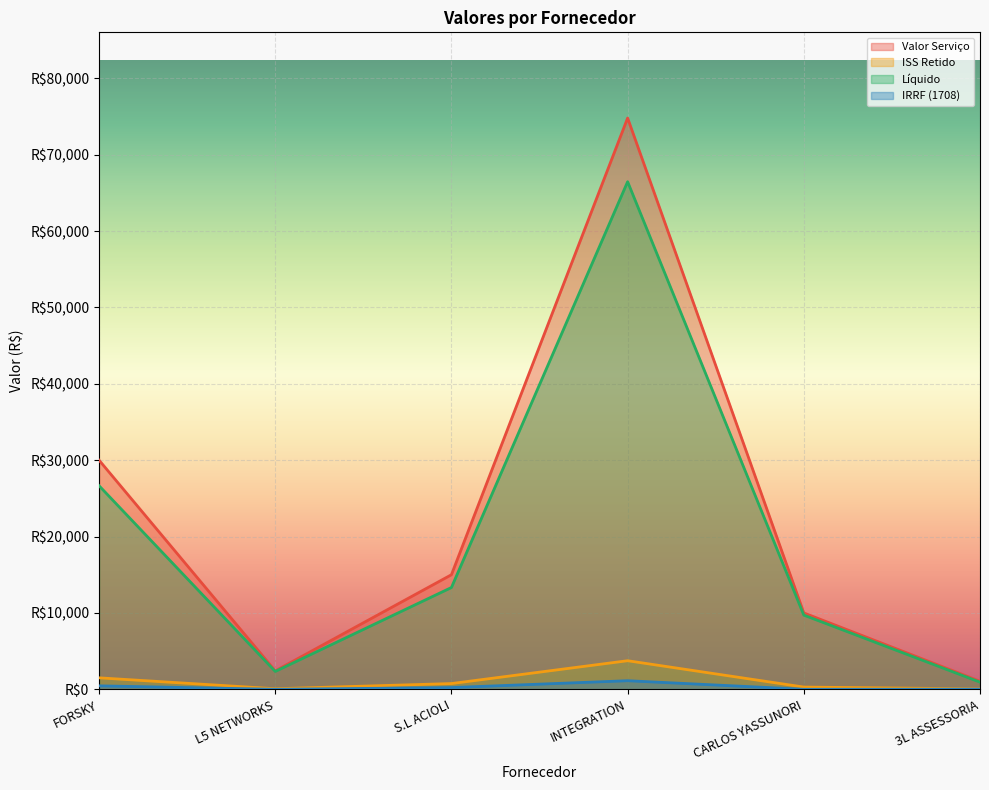

Reading left to right, list all the values displayed in this chart.

Valor Serviço: FORSKY=30000.0	L5 NETWORKS=2406.5	S.L ACIOLI=15000.0	INTEGRATION=74803.9	CARLOS YASSUNORI=10000.0	3L ASSESSORIA=1050.0
ISS Retido: FORSKY=1500.0	L5 NETWORKS=69.8	S.L ACIOLI=750.0	INTEGRATION=3740.2	CARLOS YASSUNORI=290.0	3L ASSESSORIA=52.5
Líquido: FORSKY=26655.0	L5 NETWORKS=2336.7	S.L ACIOLI=13327.5	INTEGRATION=66463.2	CARLOS YASSUNORI=9710.0	3L ASSESSORIA=932.9
IRRF (1708): FORSKY=450.0	L5 NETWORKS=0.0	S.L ACIOLI=225.0	INTEGRATION=1122.1	CARLOS YASSUNORI=0.0	3L ASSESSORIA=15.8